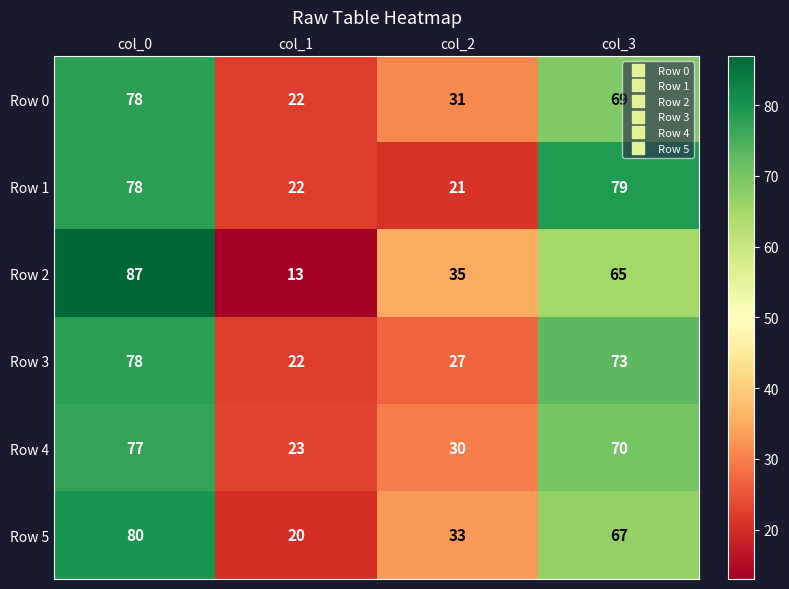

Count the number of categories in the chart.

4